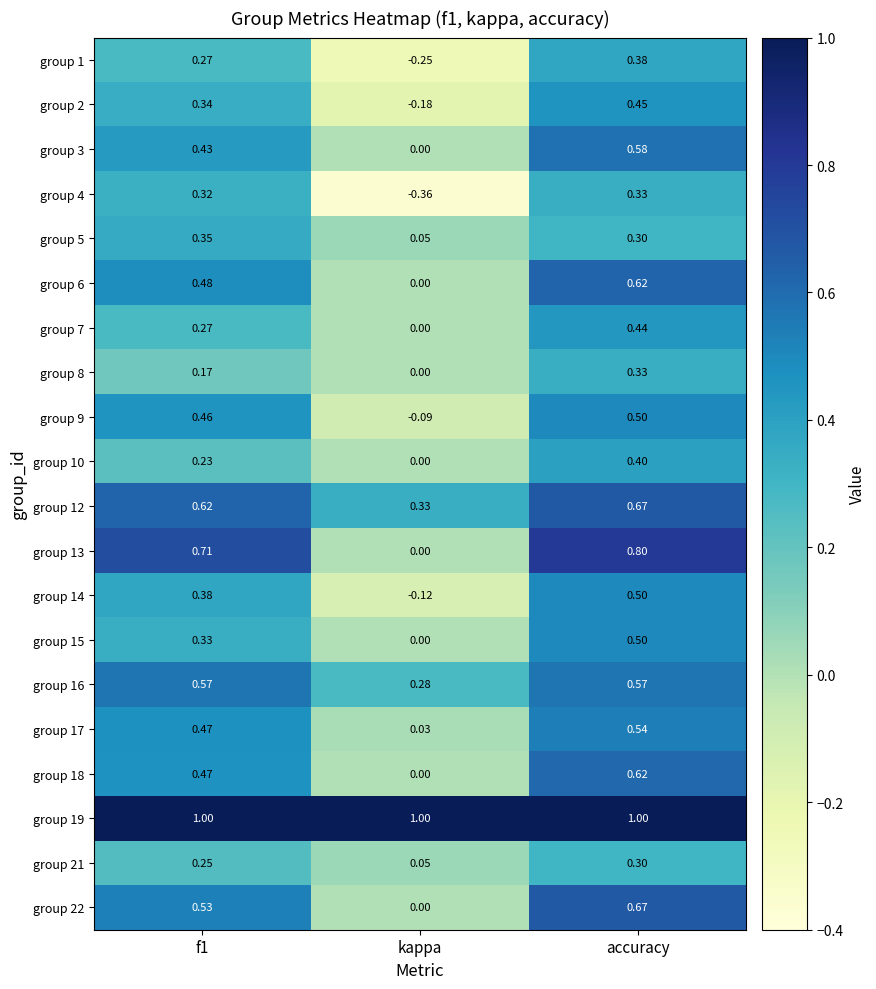

At which category is the sum across all series the highest?

accuracy